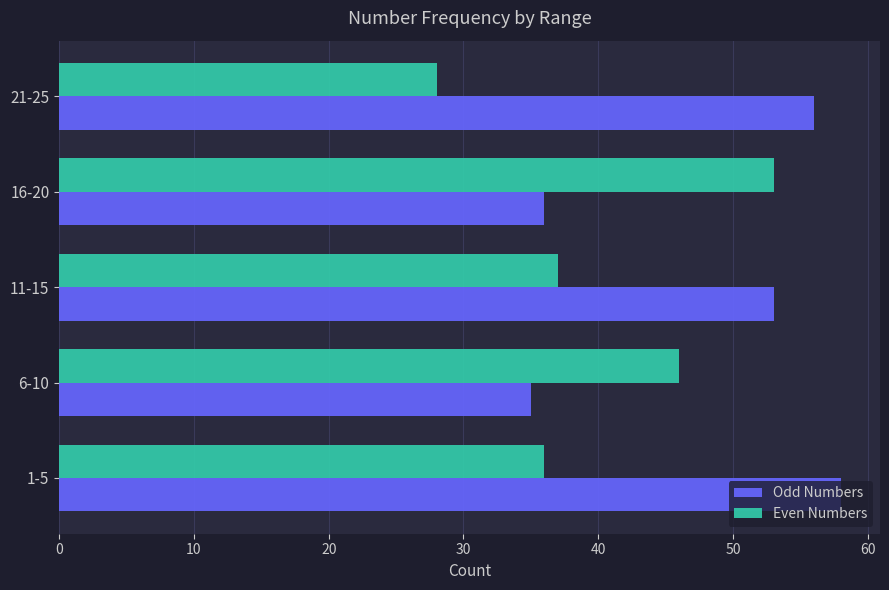

The value of Odd Numbers at 16-20 is 64. True or false?

False